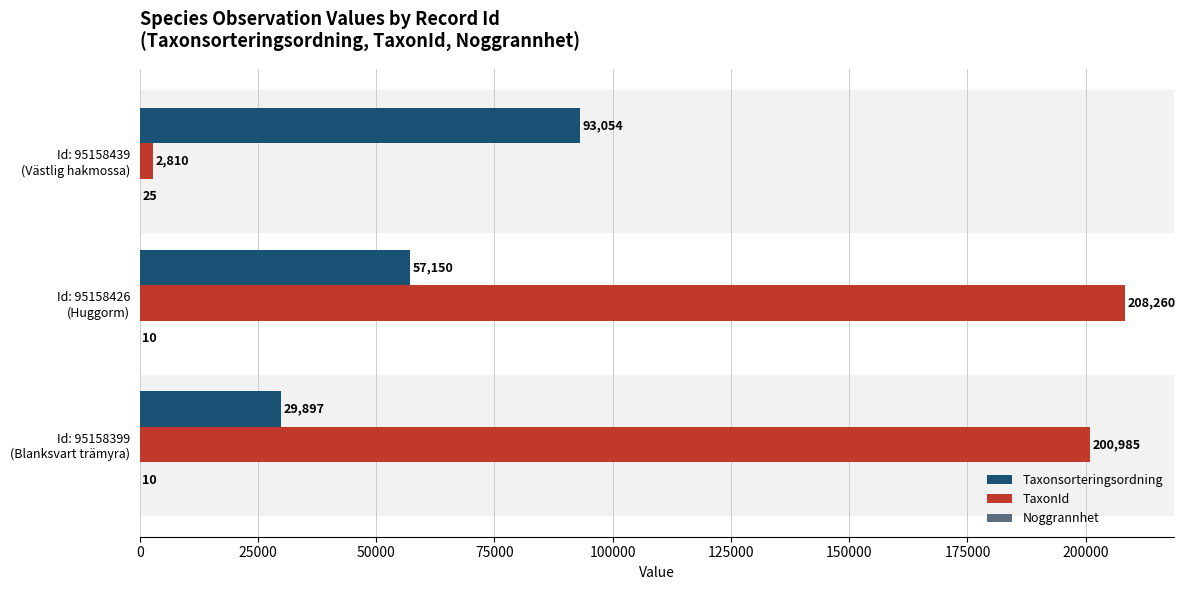

What is the sum of all TaxonId values?

412055